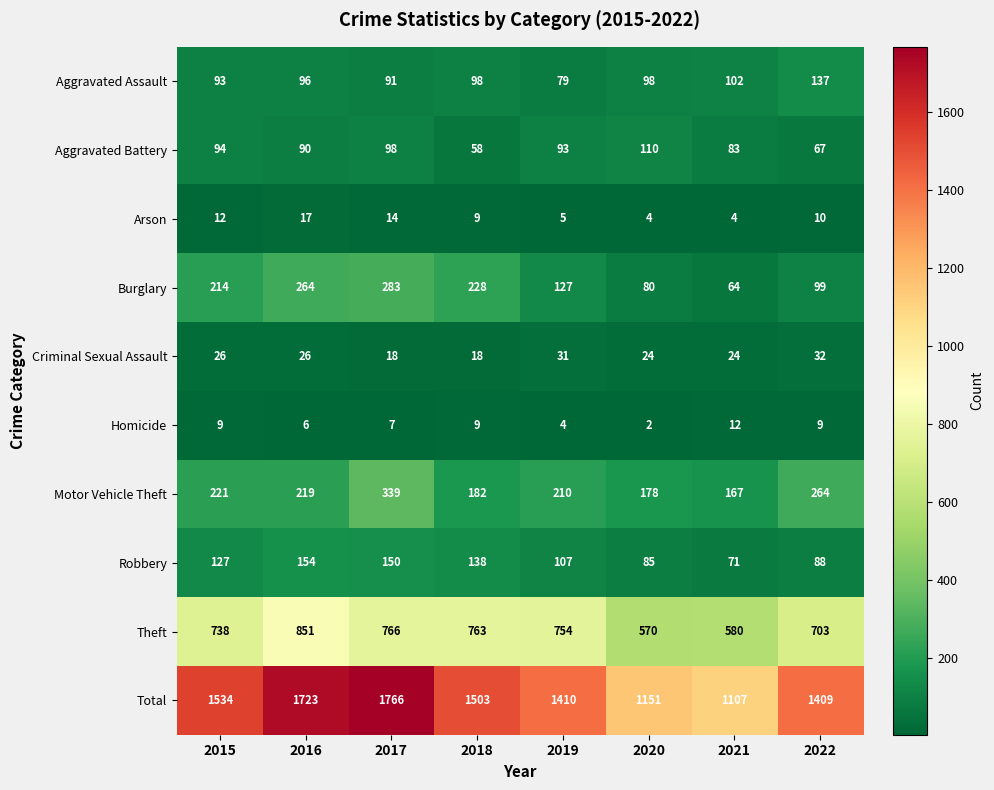

How many categories are shown in the chart?

8